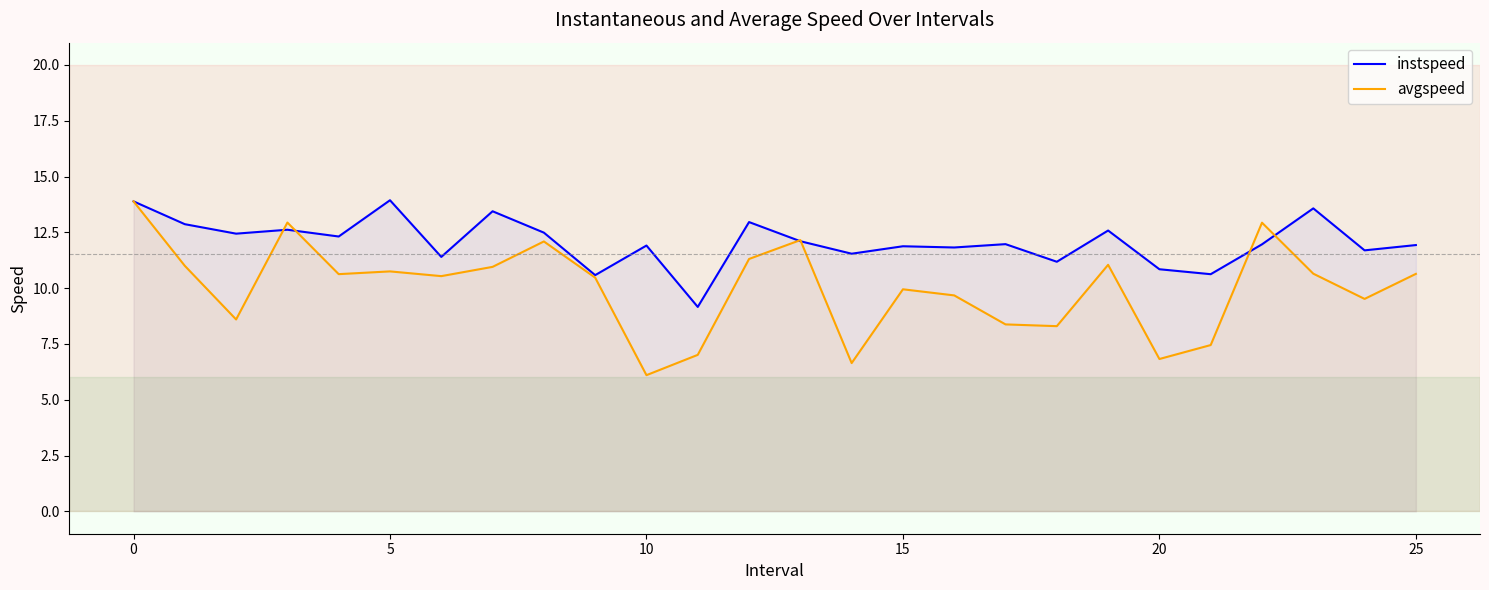

True or false: instspeed has more than 0 interior local peaks.

True